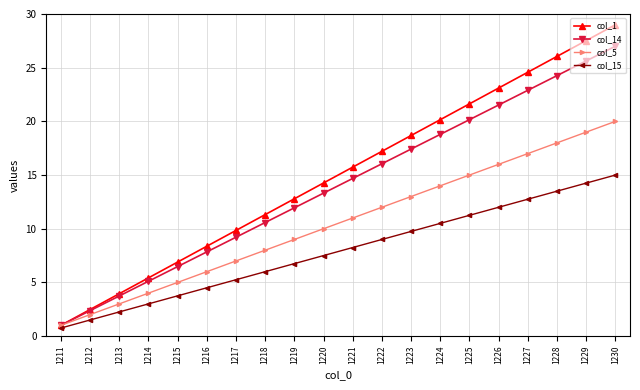

Which series changed the most between 1214 and 1221?

col_1